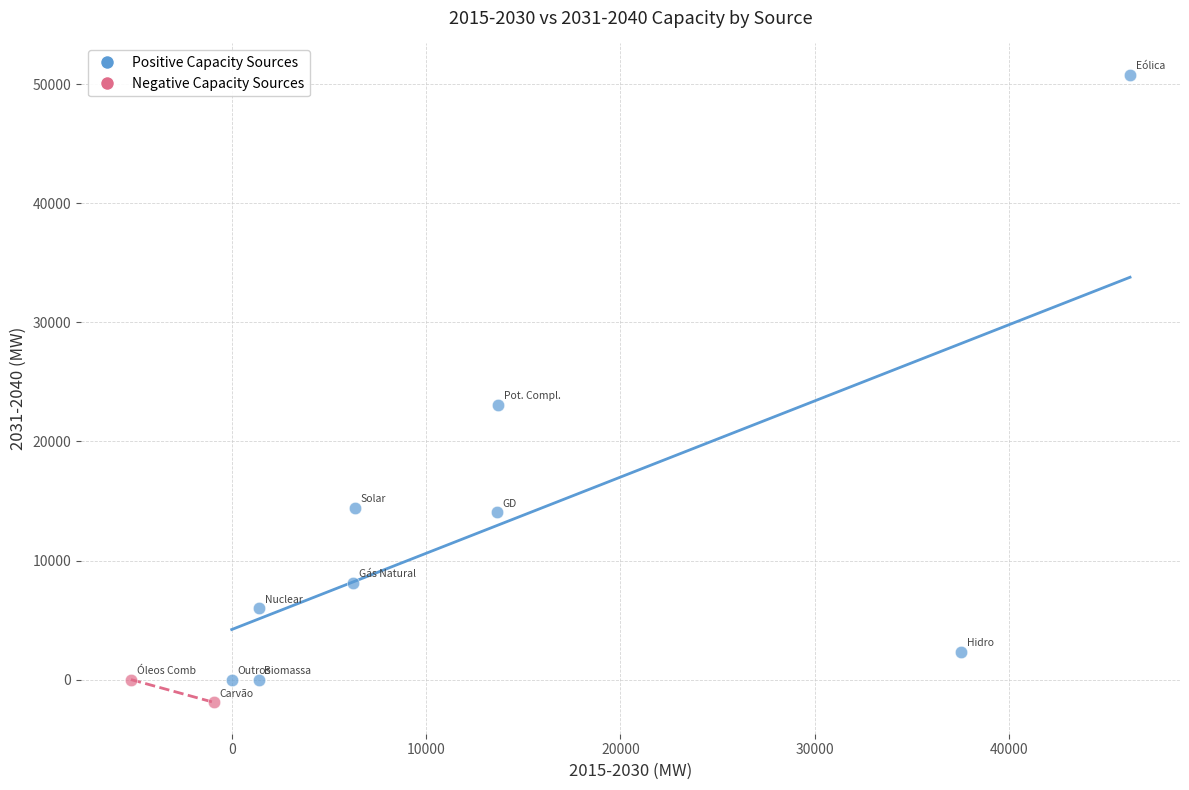

What are all the series names shown in the legend?

Positive Capacity Sources, Negative Capacity Sources